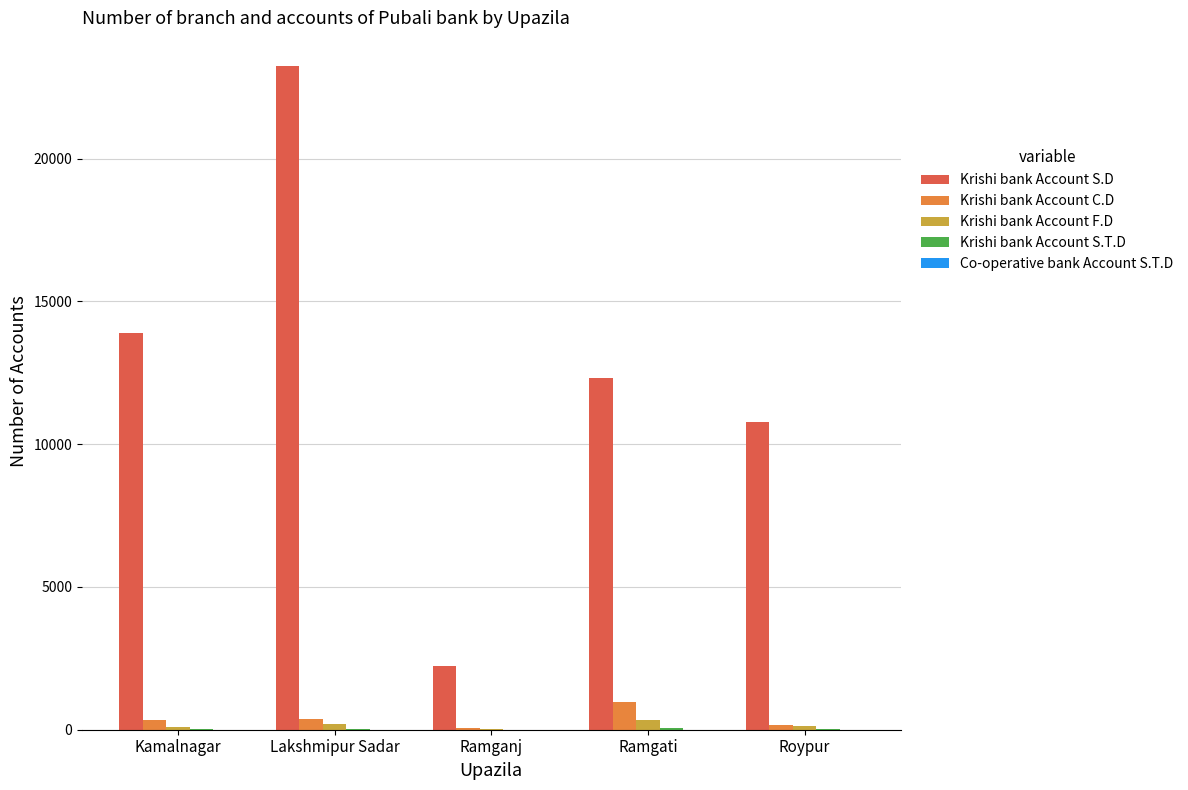

What is the greatest value displayed?

23264